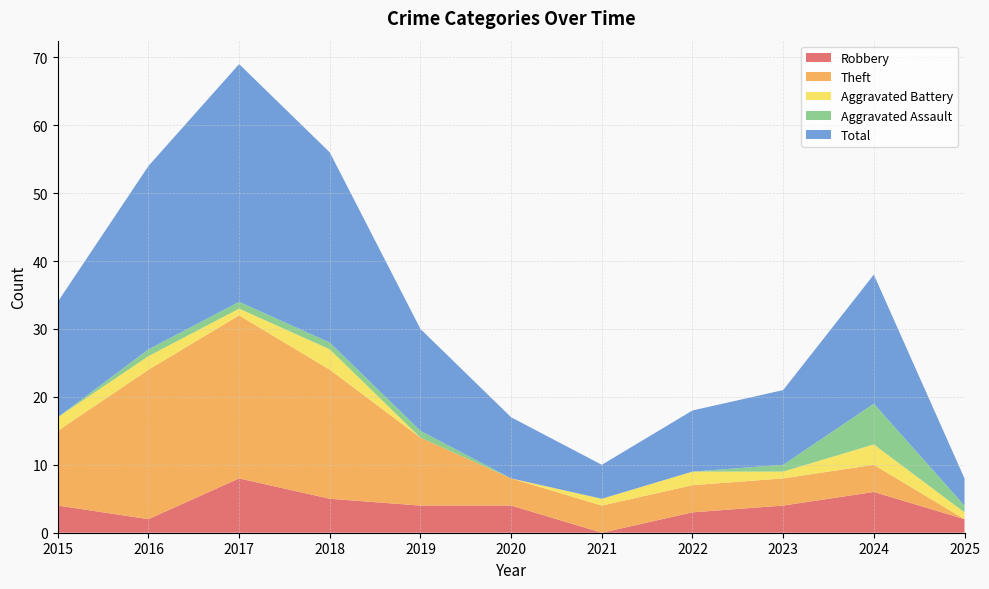

Reading left to right, what are all the values shown in this chart?

Robbery: 2015=4	2016=2	2017=8	2018=5	2019=4	2020=4	2021=0	2022=3	2023=4	2024=6	2025=2
Theft: 2015=11	2016=22	2017=24	2018=19	2019=10	2020=4	2021=4	2022=4	2023=4	2024=4	2025=0
Aggravated Battery: 2015=2	2016=2	2017=1	2018=3	2019=0	2020=0	2021=1	2022=2	2023=1	2024=3	2025=1
Aggravated Assault: 2015=0	2016=1	2017=1	2018=1	2019=1	2020=0	2021=0	2022=0	2023=1	2024=6	2025=1
Total: 2015=17	2016=27	2017=35	2018=28	2019=15	2020=9	2021=5	2022=9	2023=11	2024=19	2025=4